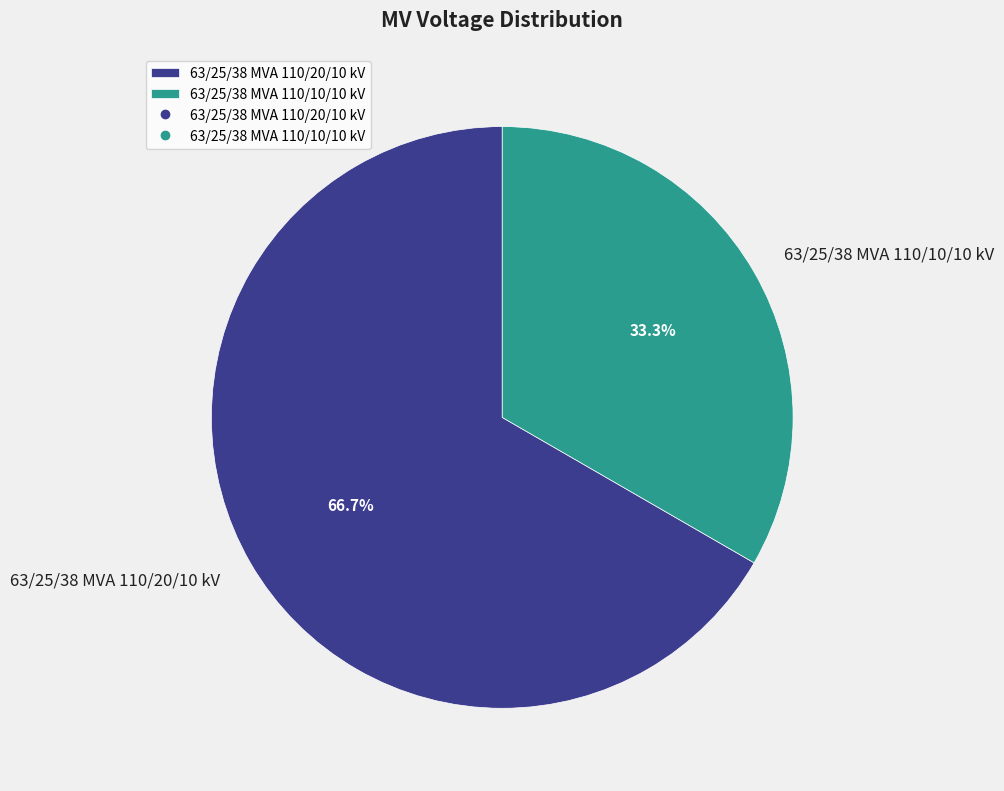

What is the total percentage of 63/25/38 MVA 110/20/10 kV and 63/25/38 MVA 110/10/10 kV?

100.0%